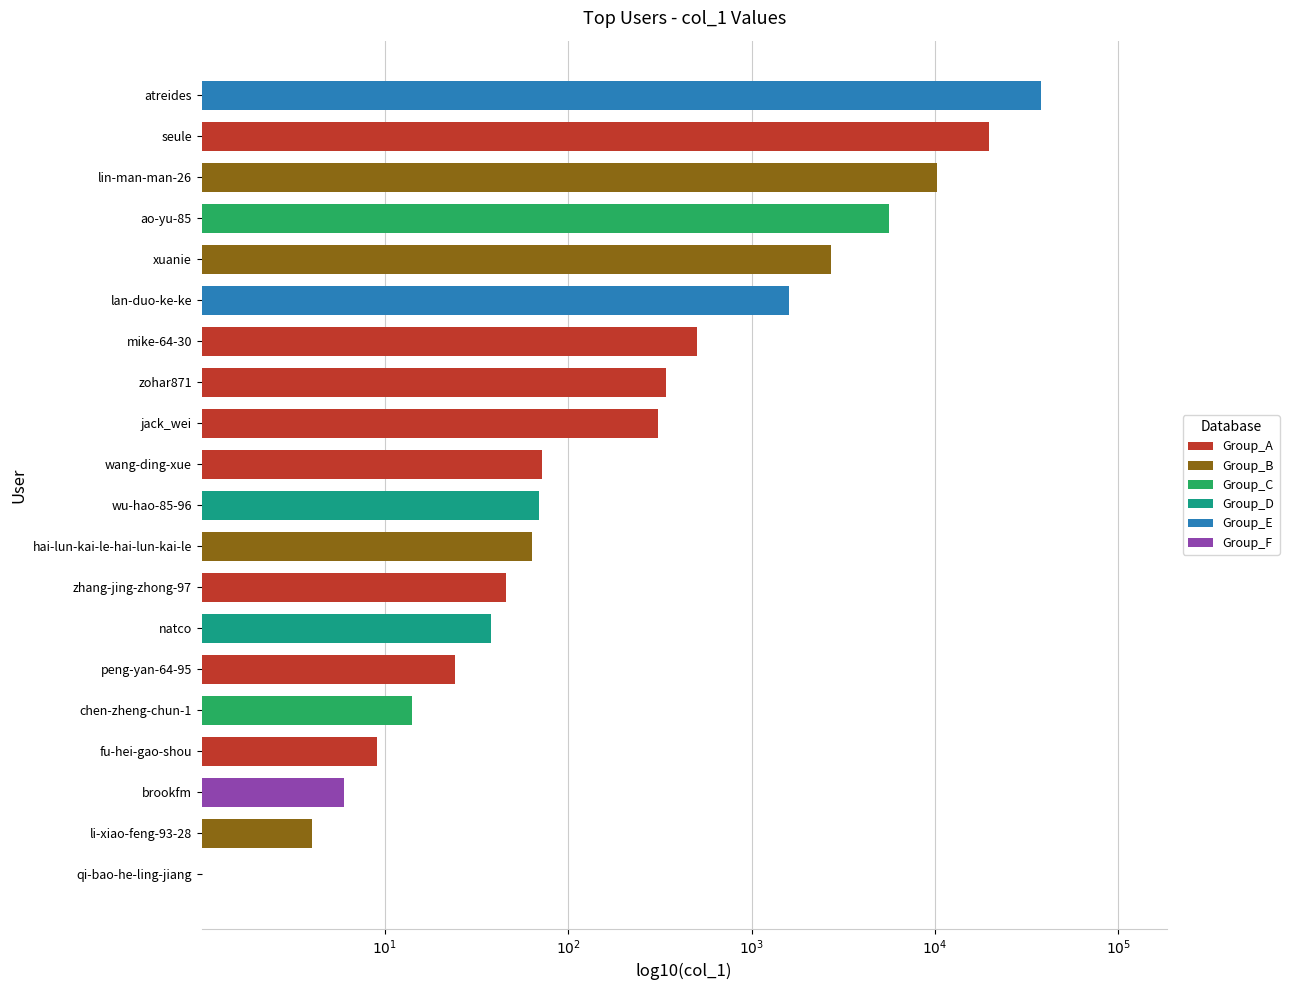

Which category has the highest value across all series?

atreides